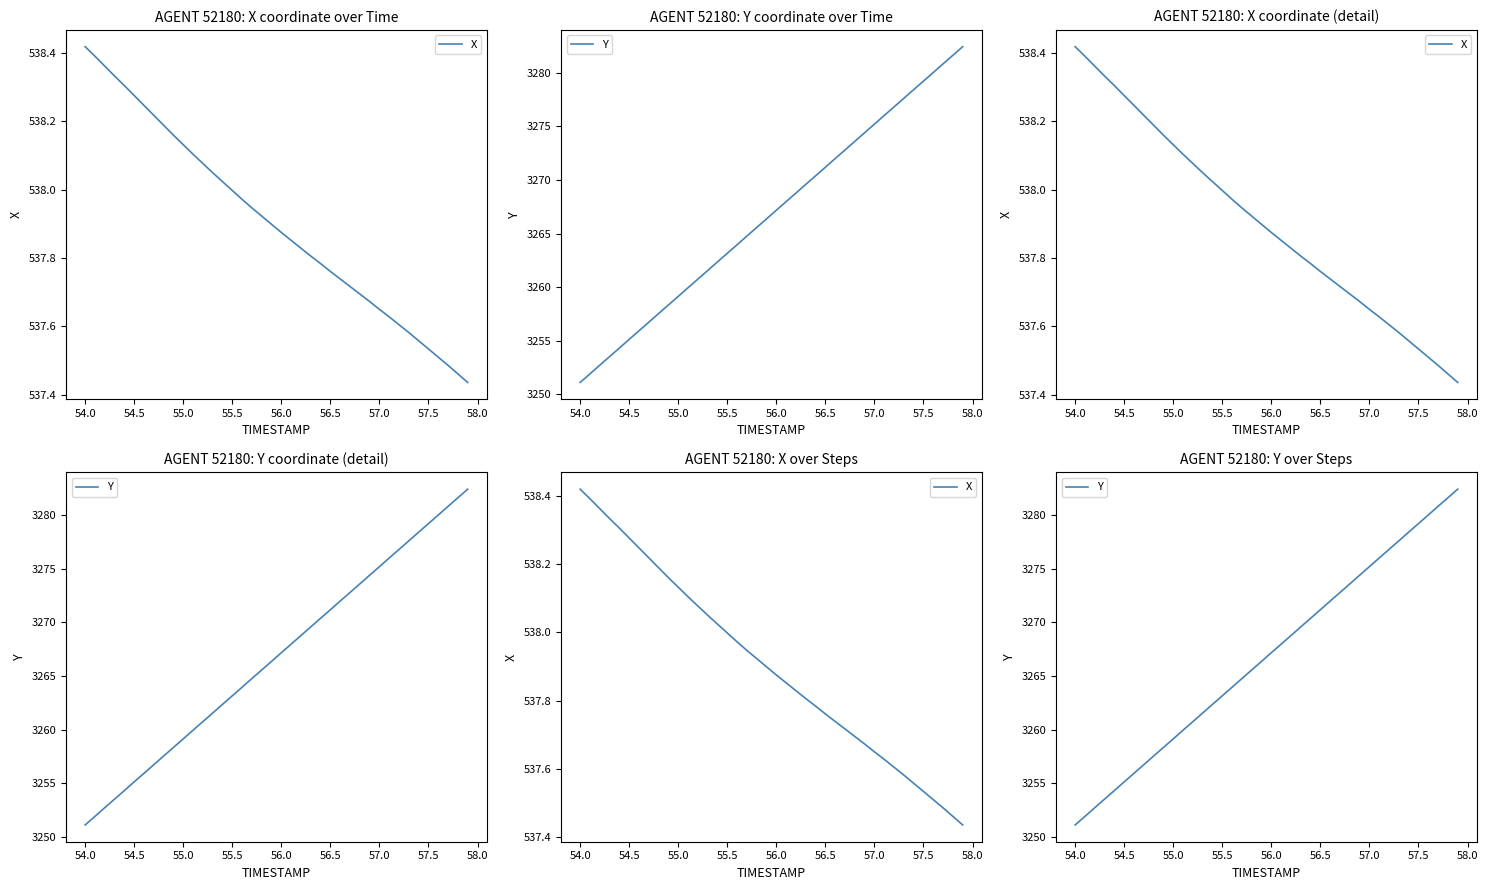

List the series in order of their overall mean, highest first.

Y, X